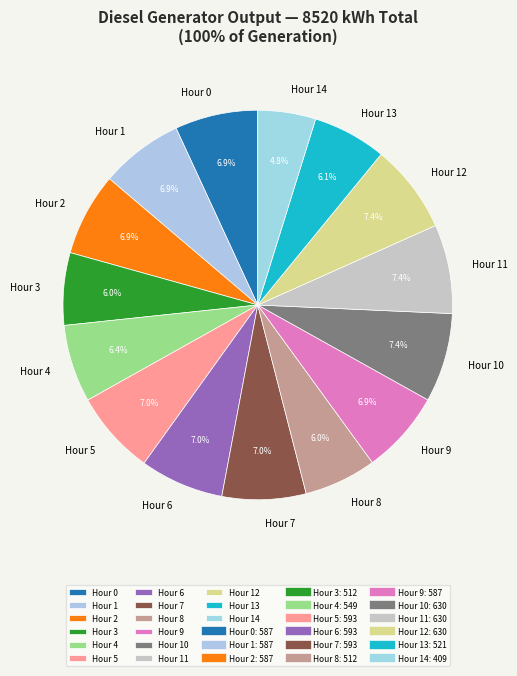

Is there a majority slice in this chart?

No